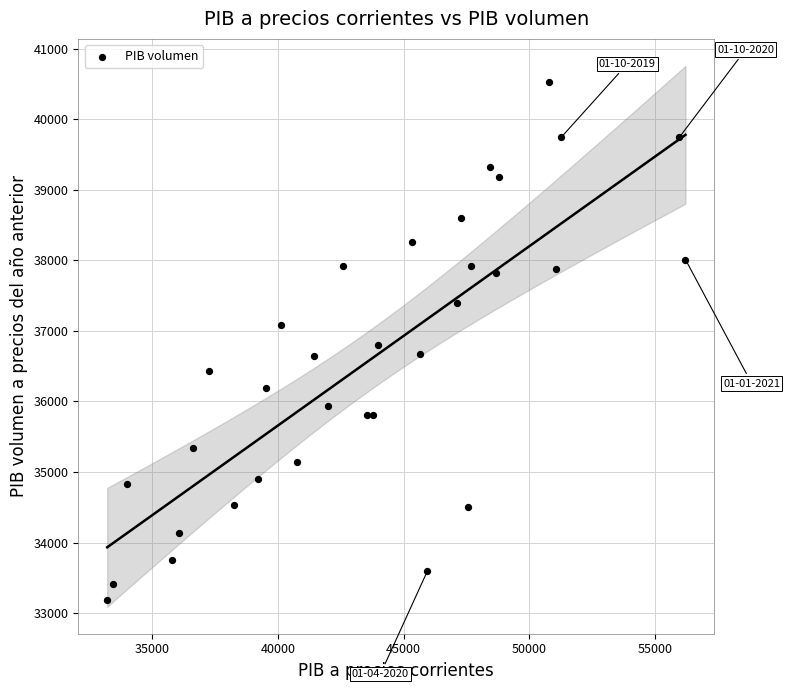

What is the range of X values (max minus min)?

22994